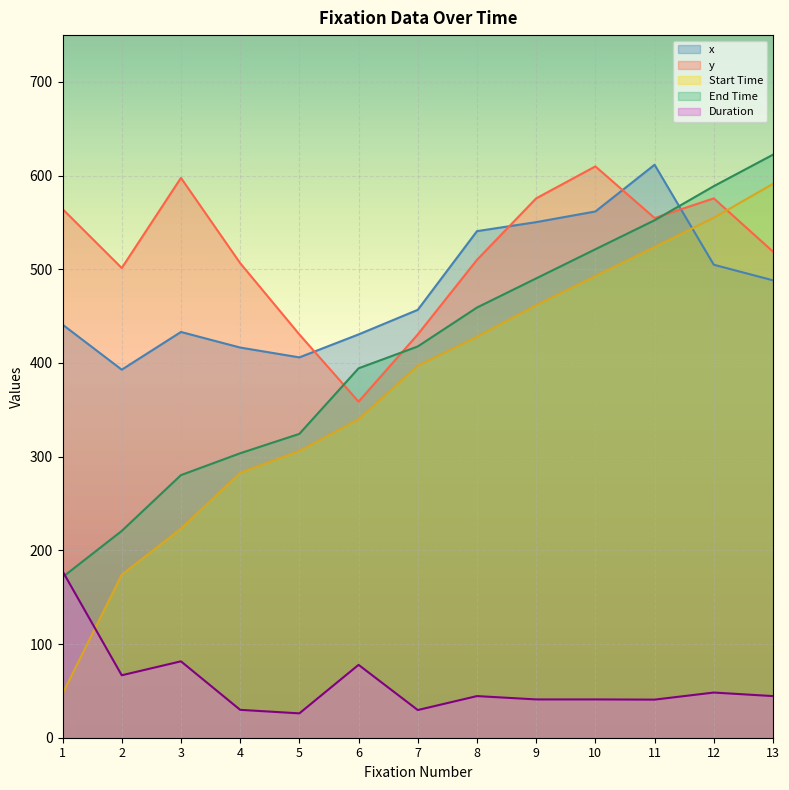

After their last crossing, which series has the higher values: End Time or y?

End Time